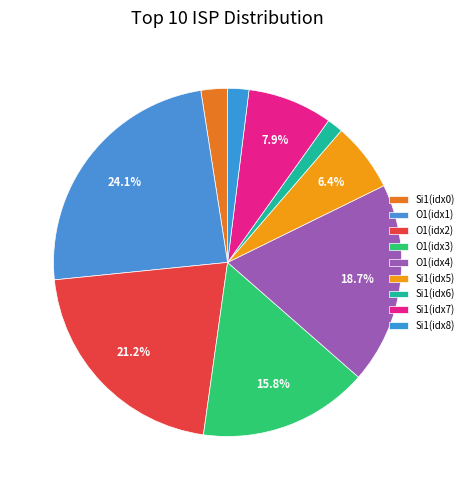

How many slices are in this pie chart?

9